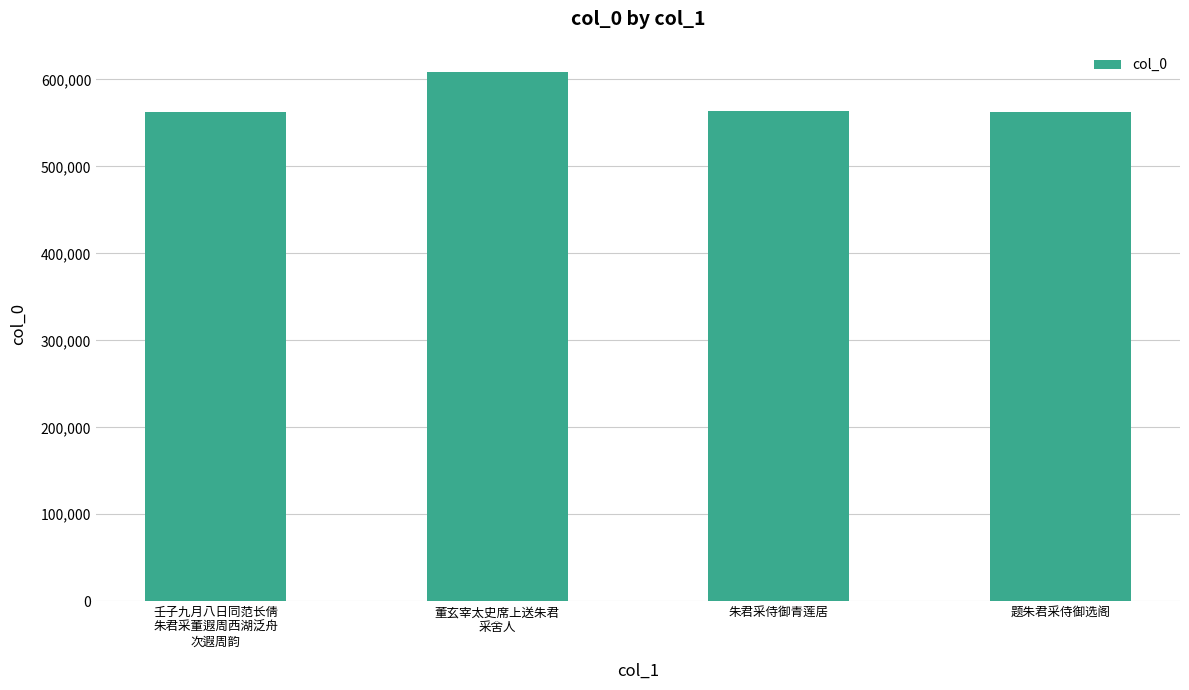

True or false: the data shows 257771 at 题朱君采侍御选阁.

False